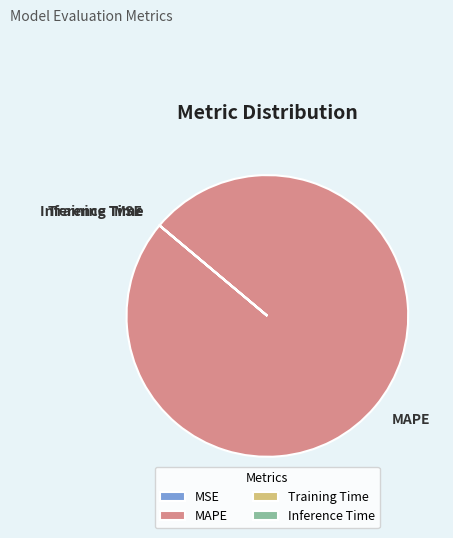

Is there any slice that represents more than half of the pie?

Yes